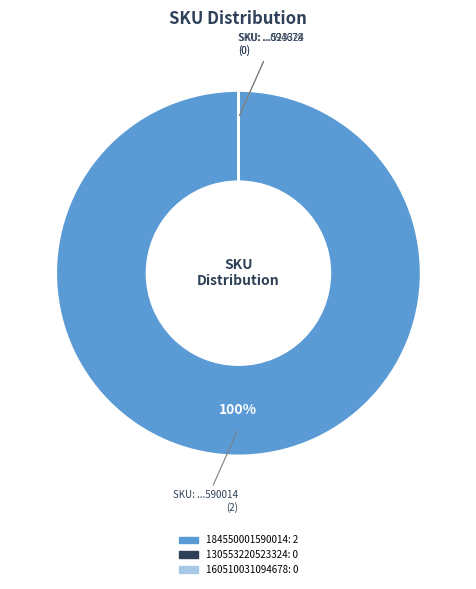

What is the largest slice in the pie chart?

184550001590014